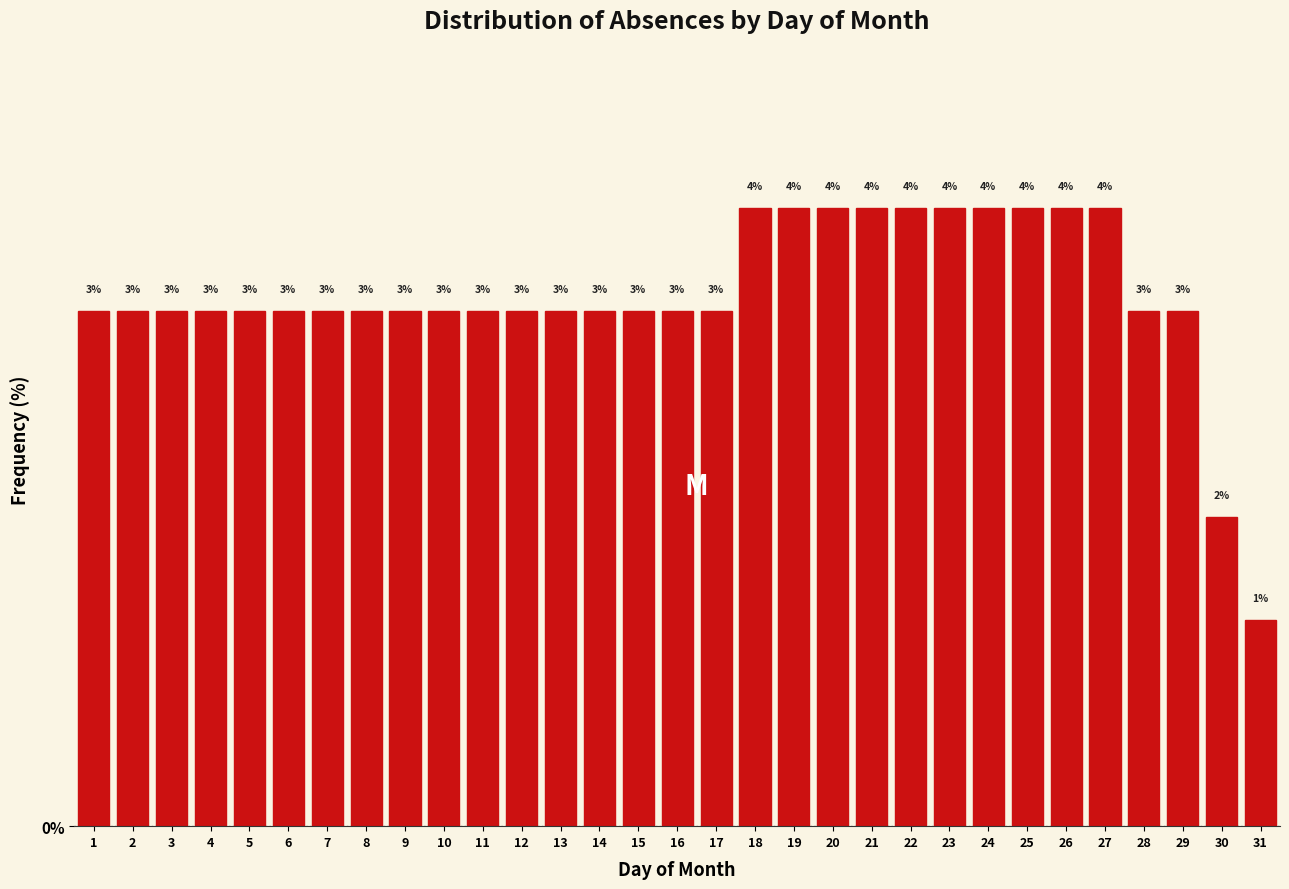

How many bars are there in total?

31